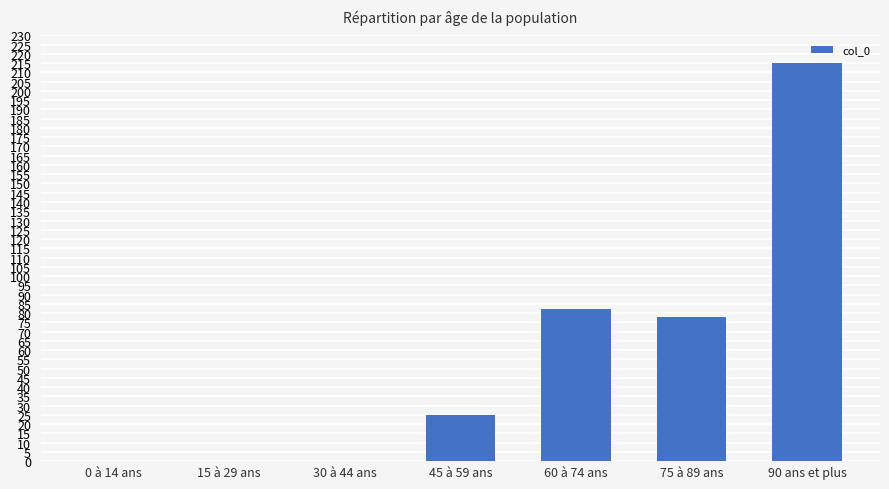

What is the greatest value displayed?

215